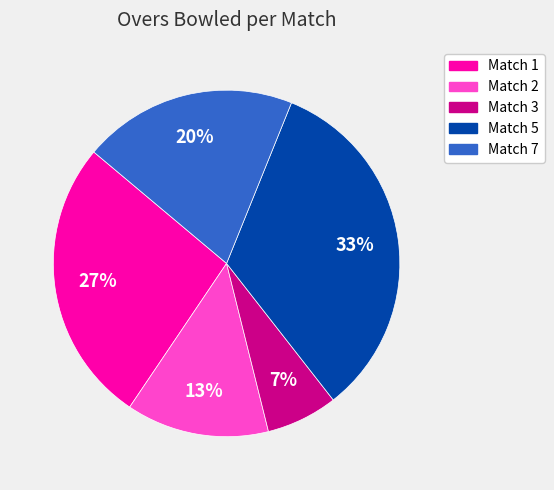

Which category has the biggest portion of the pie?

Match 5